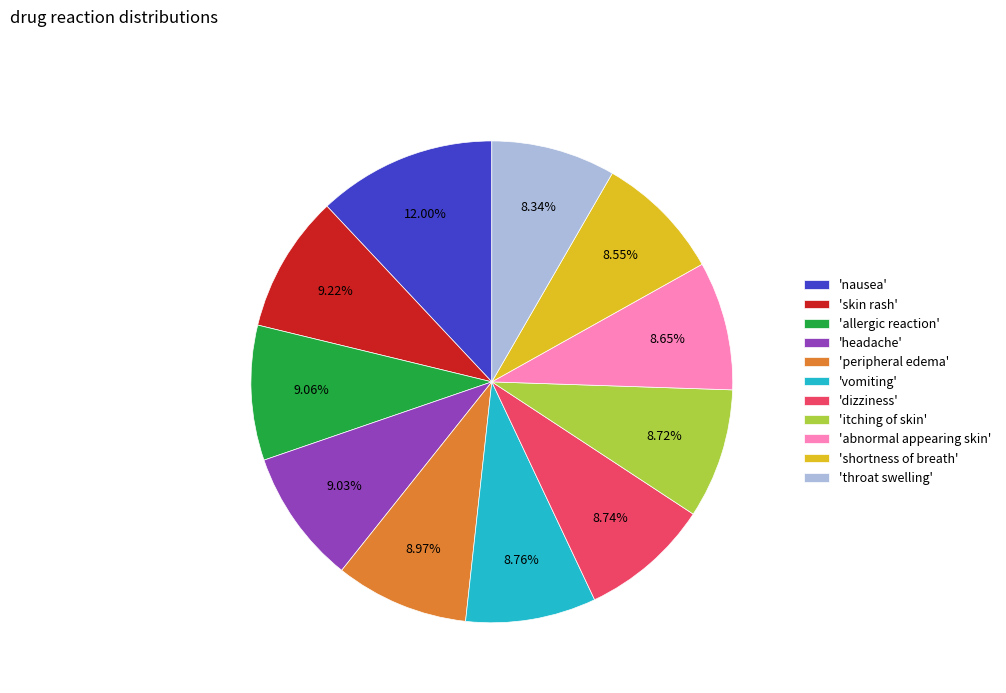

Do 'allergic reaction' and 'skin rash' together represent more than half of the pie?

No